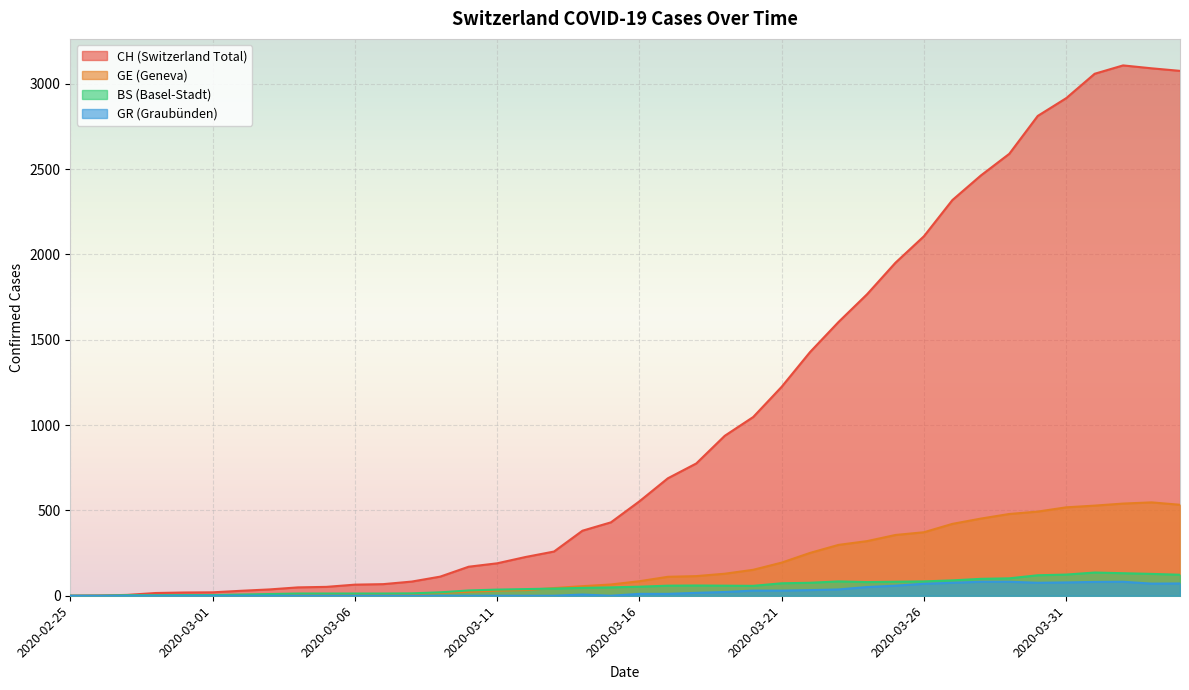

How many categories are shown in the chart?

40